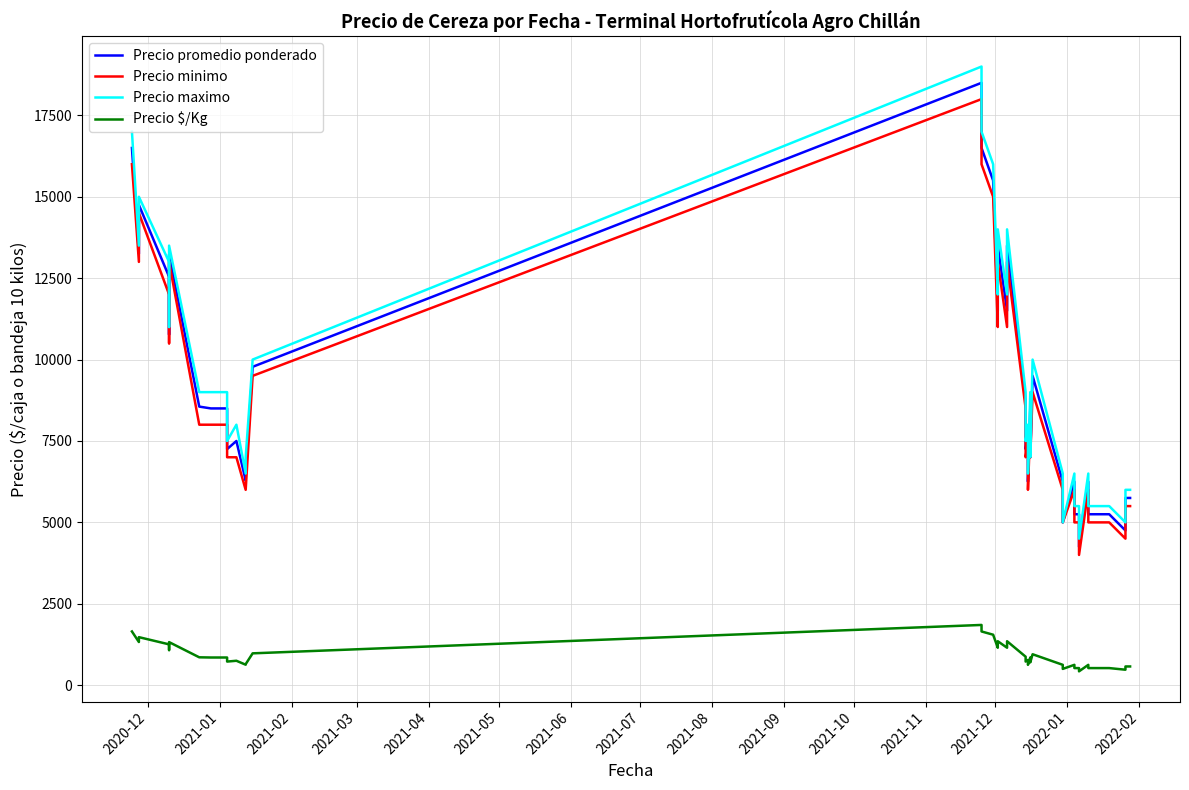

At how many categories does at least one series exceed 8826?

20